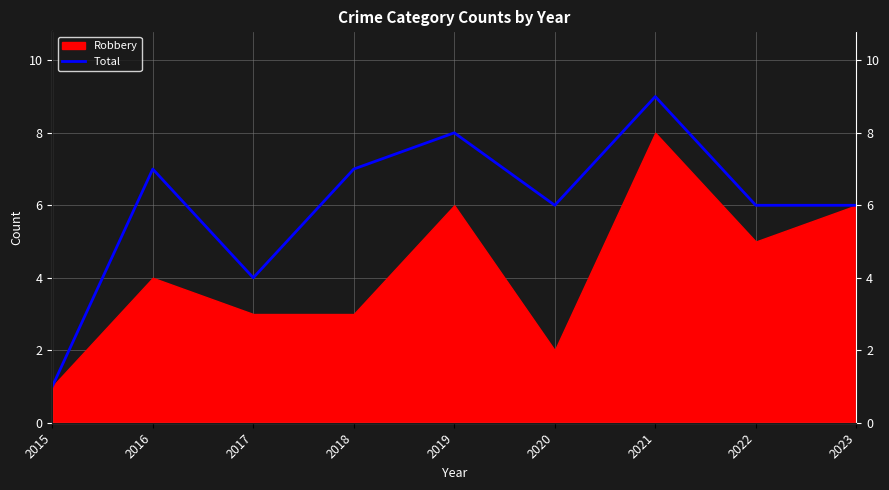

At which category does the data reach its first local valley?

2017